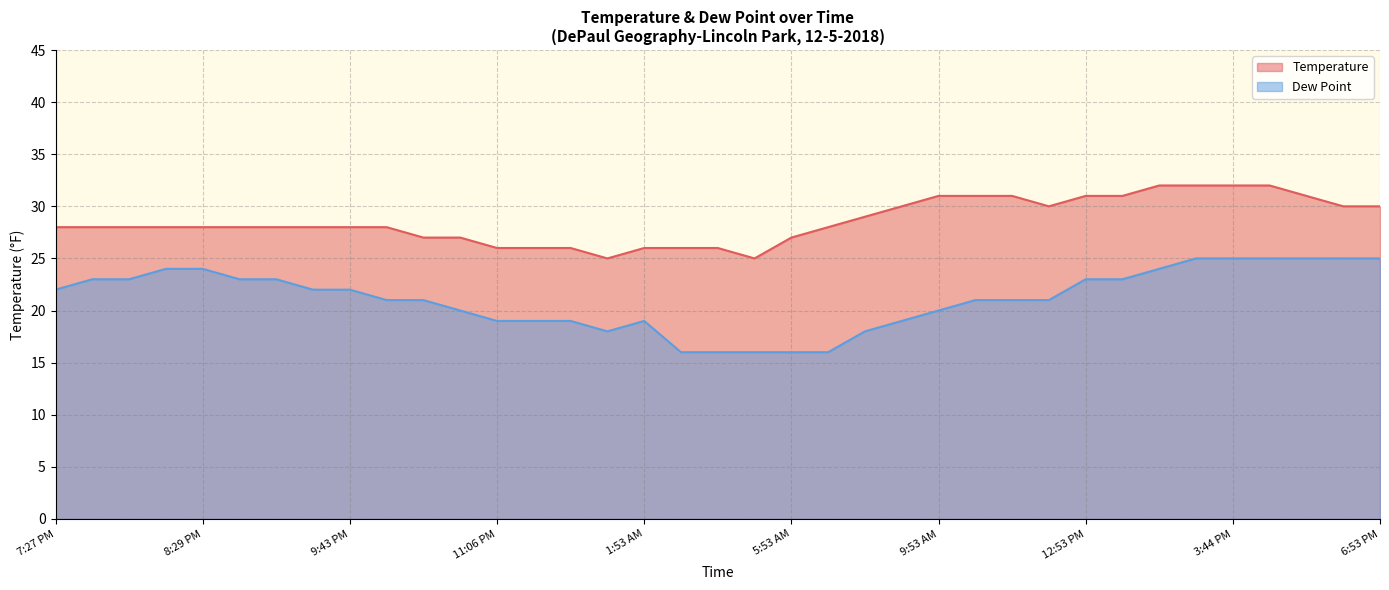

What is the label of the 23rd point from the right?

11:53 PM